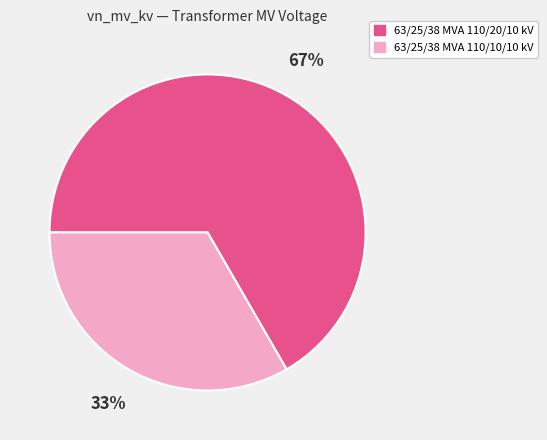

Is the sum of 63/25/38 MVA 110/10/10 kV and 63/25/38 MVA 110/20/10 kV greater than half?

Yes